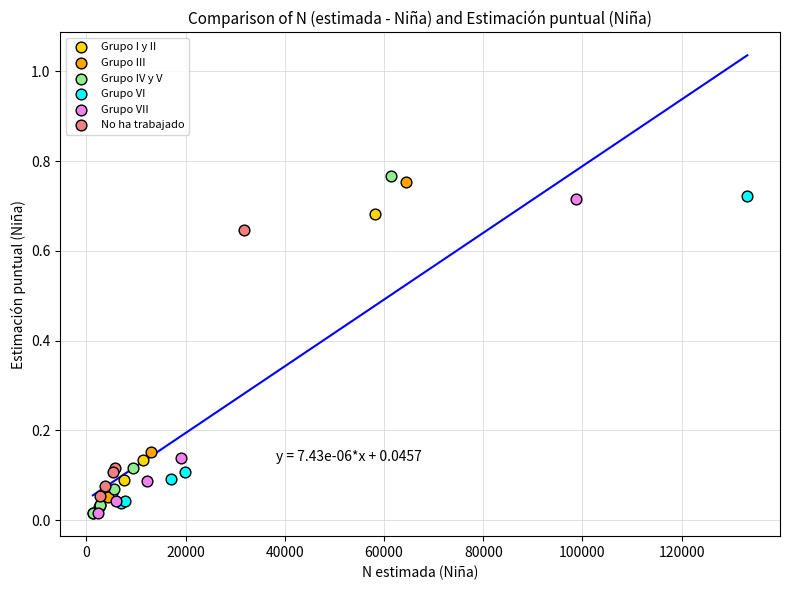

Which series has the widest spread of Y values?

Grupo IV y V